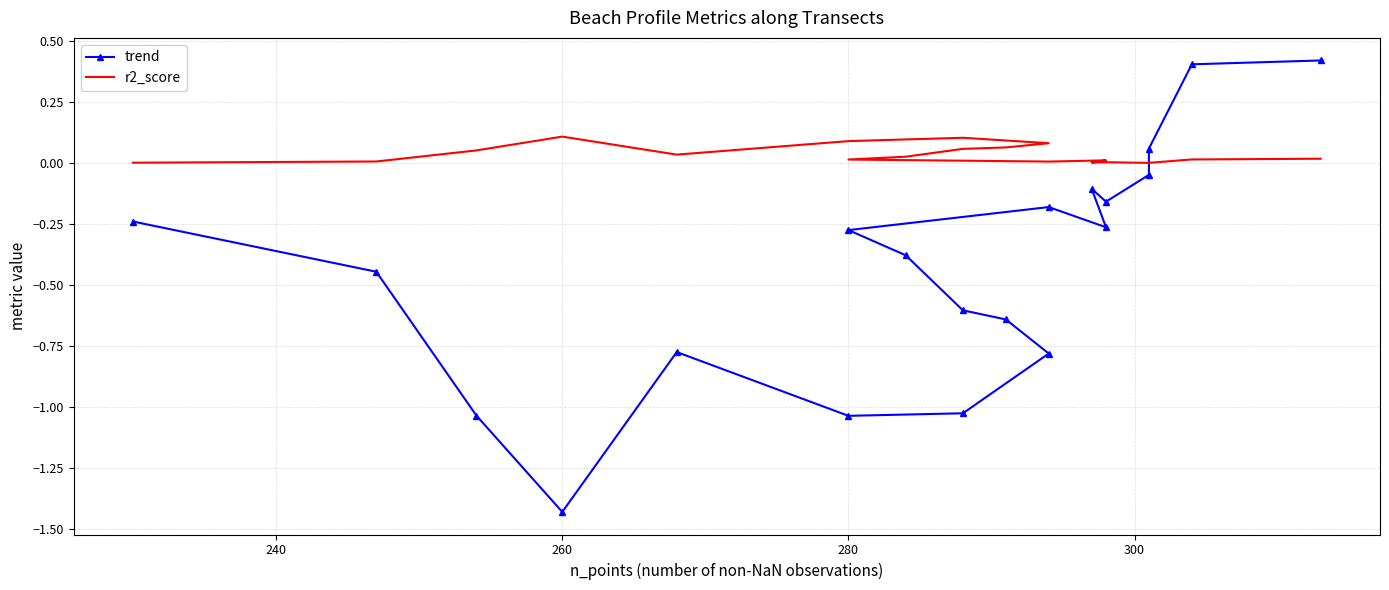

True or false: trend and r2_score cross at least once.

True